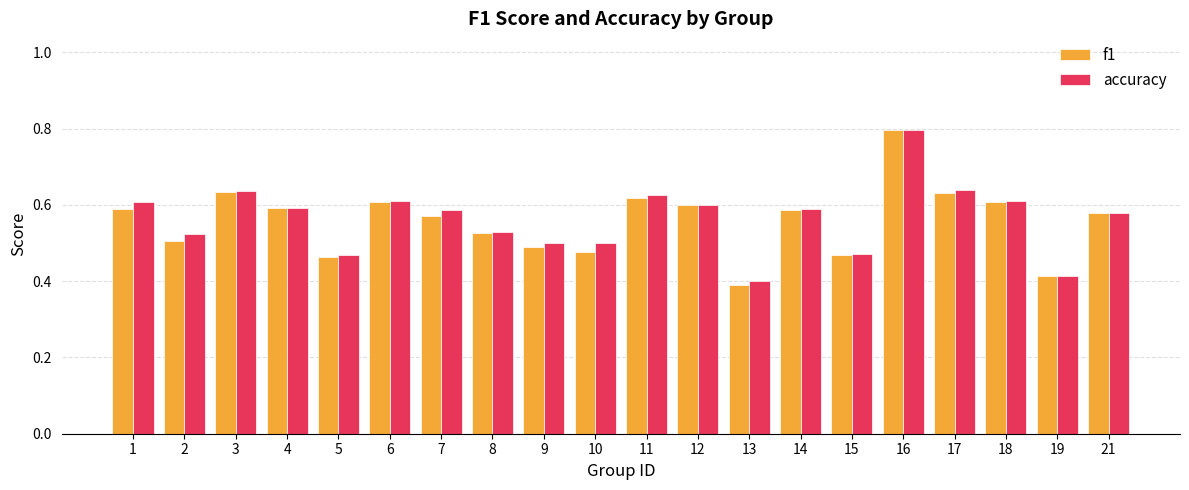

What is the sum of the f1 values at 12 and 9?

1.1